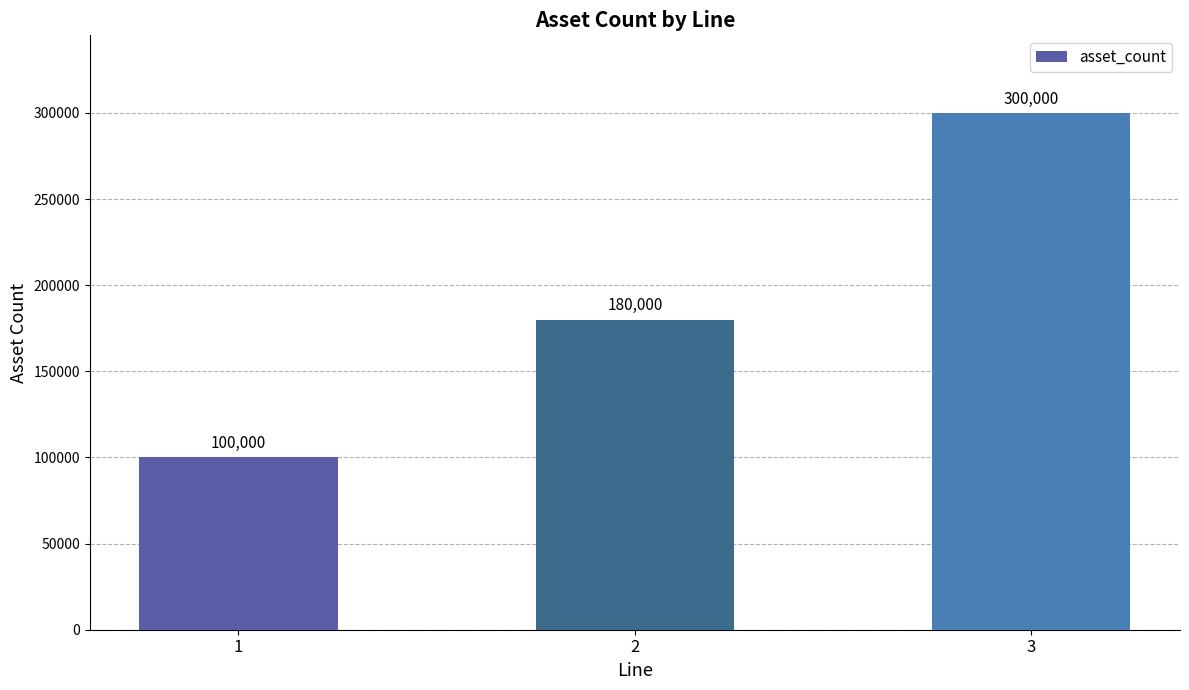

Does the chart contain stacked bars?

No